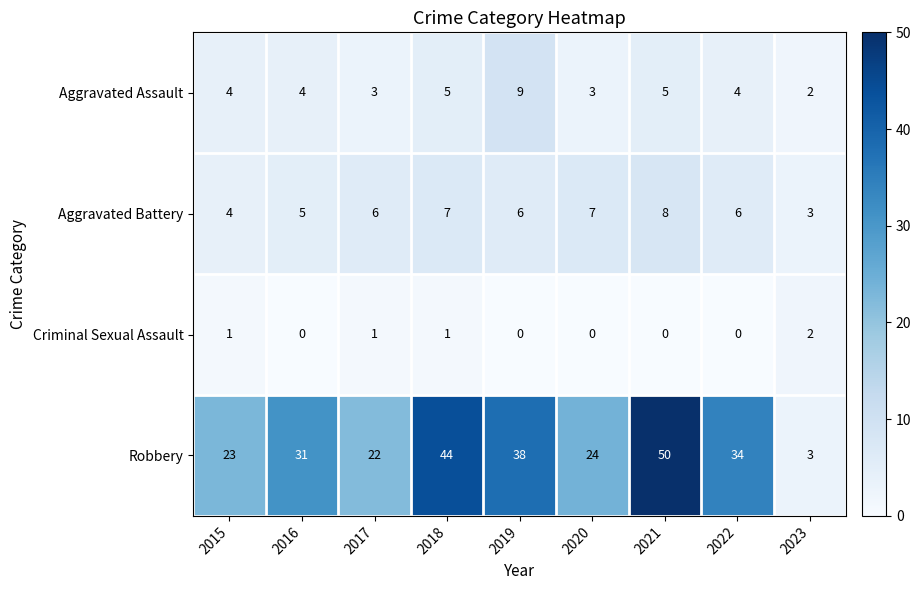

List the labels in order of Robbery value, smallest first.

2023, 2017, 2015, 2020, 2016, 2022, 2019, 2018, 2021